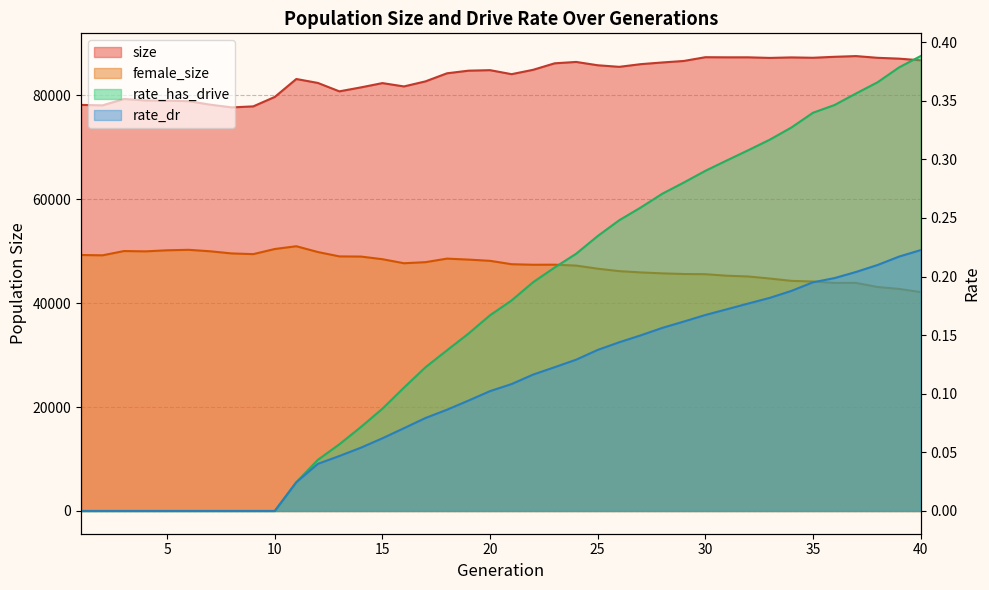

What is the value of the rate_has_drive point at the 37th from the left?

0.4